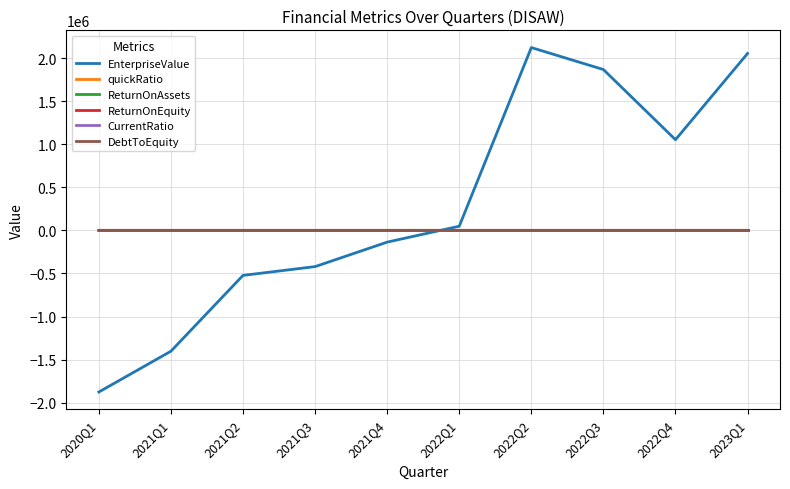

In quickRatio, how many points are lower than both neighbors (excluding endpoints)?

1